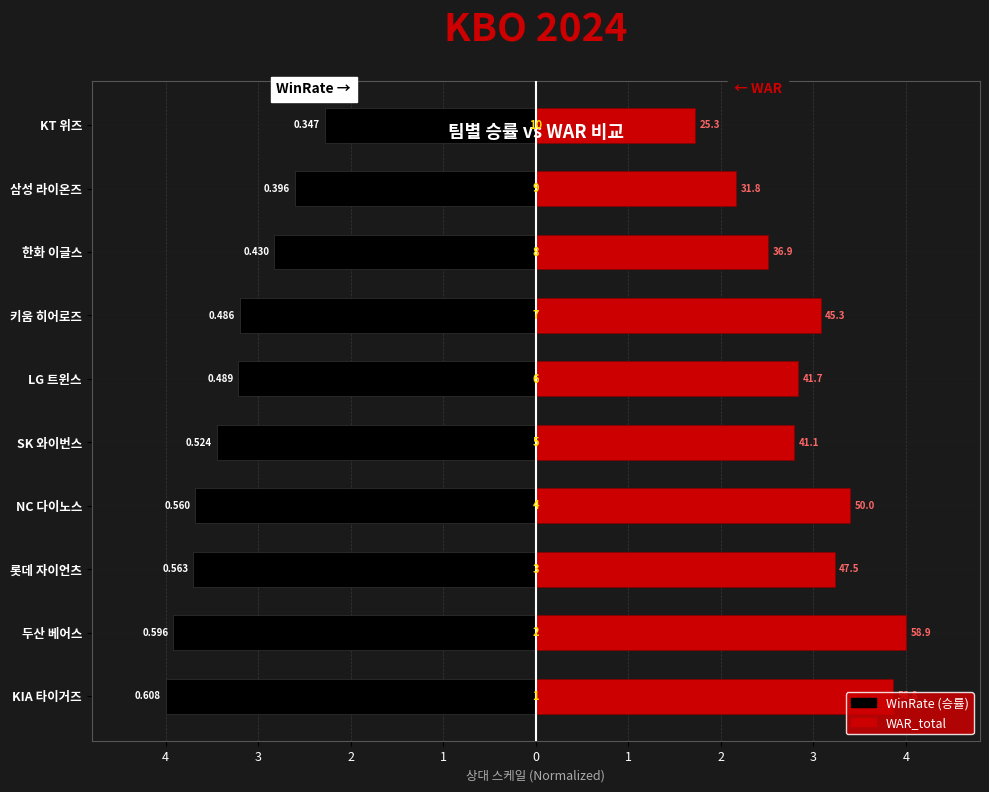

What is the difference between the WinRate values at LG 트윈스 and SK 와이번스?

0.2